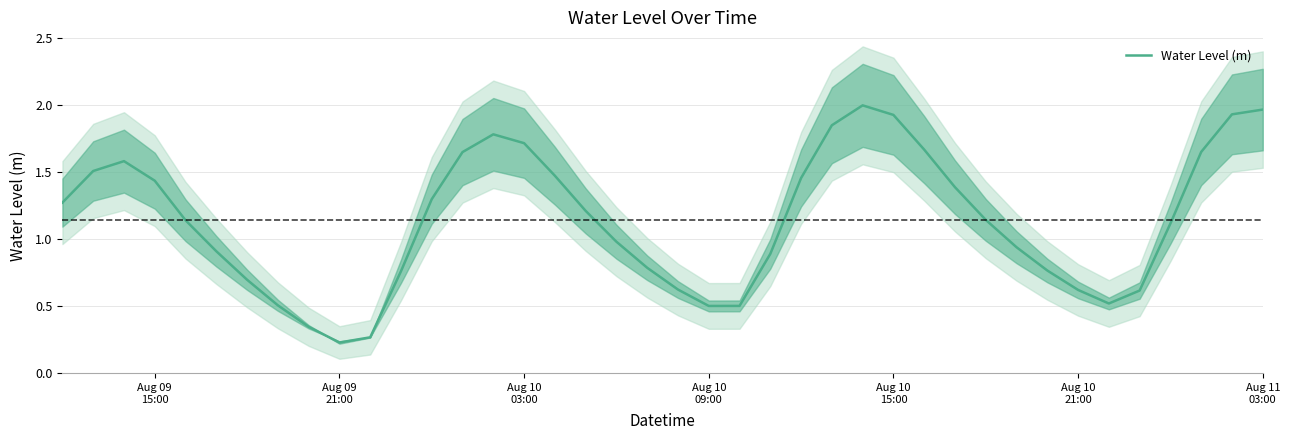

The chart shows a value of 1.4 at 31. True or false?

False